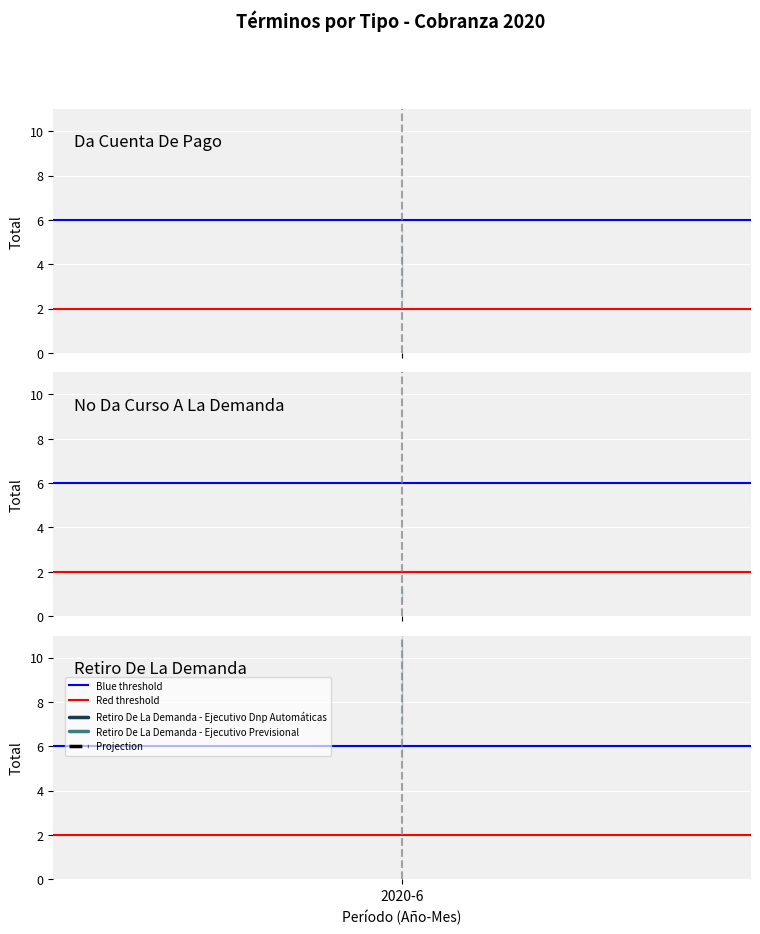

Between 2020-6 and 1, which is larger?

2020-6